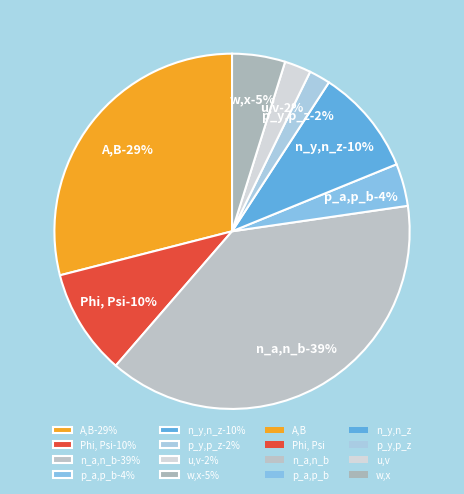

What percentage is NOT represented by n_a,n_b?

61.4%